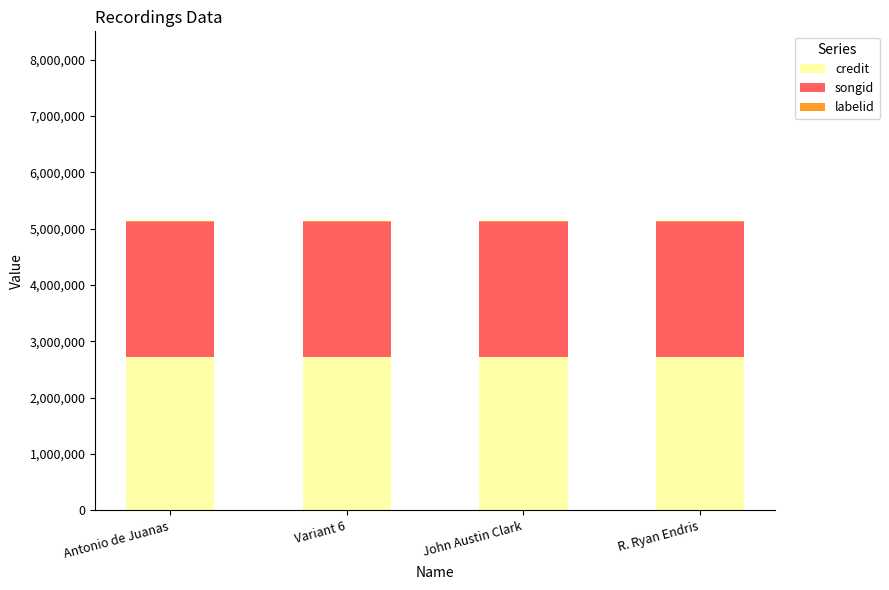

True or false: credit has a value of 559394 at John Austin Clark.

False